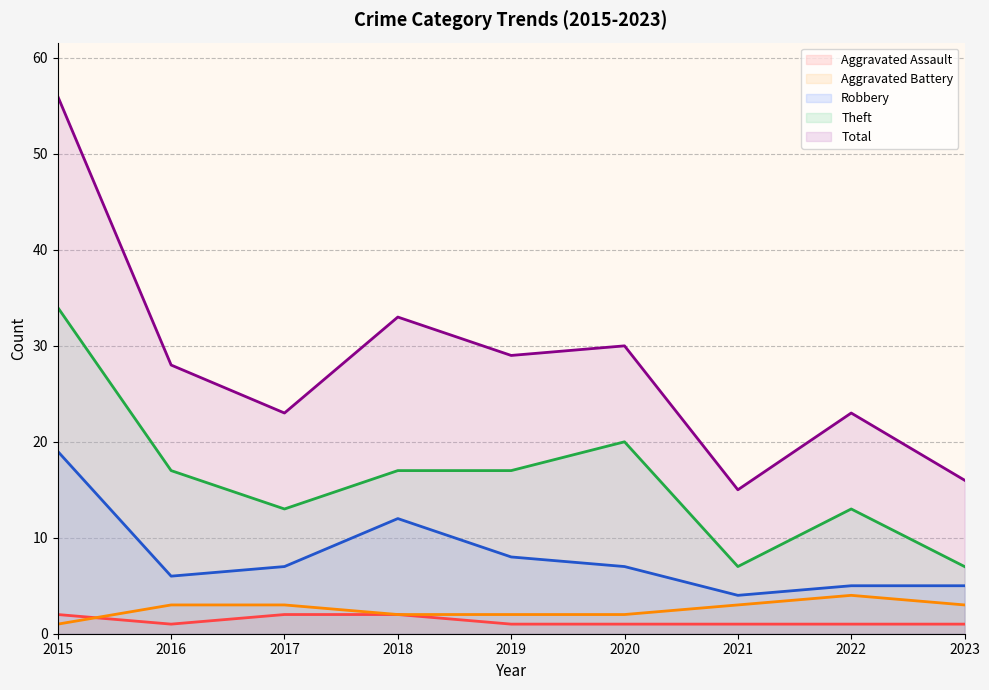

Does the chart display data point markers on the line(s)?

No